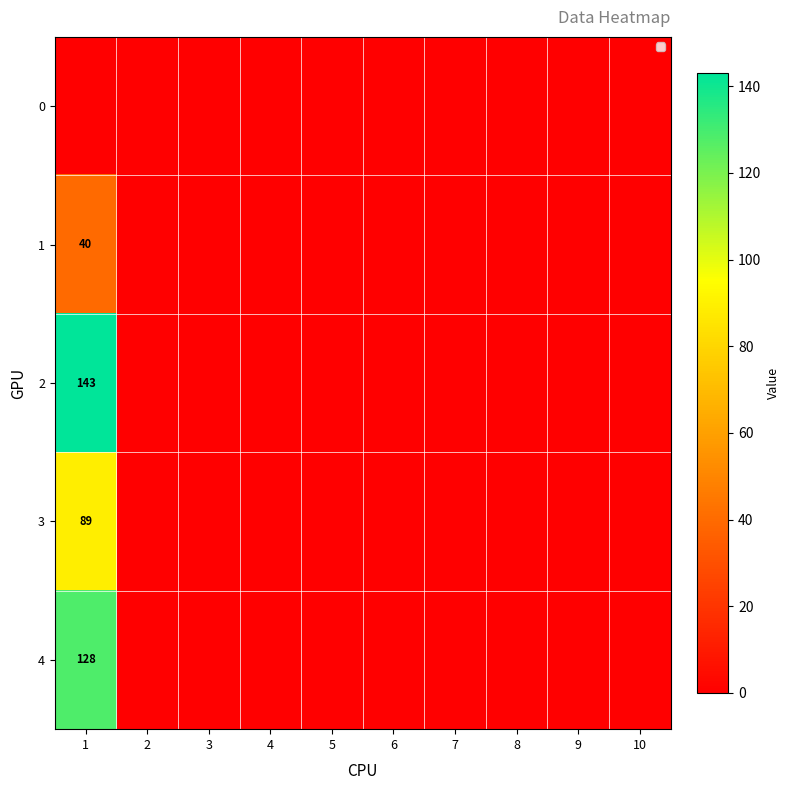

The value of 3 at 1 is 37. True or false?

False